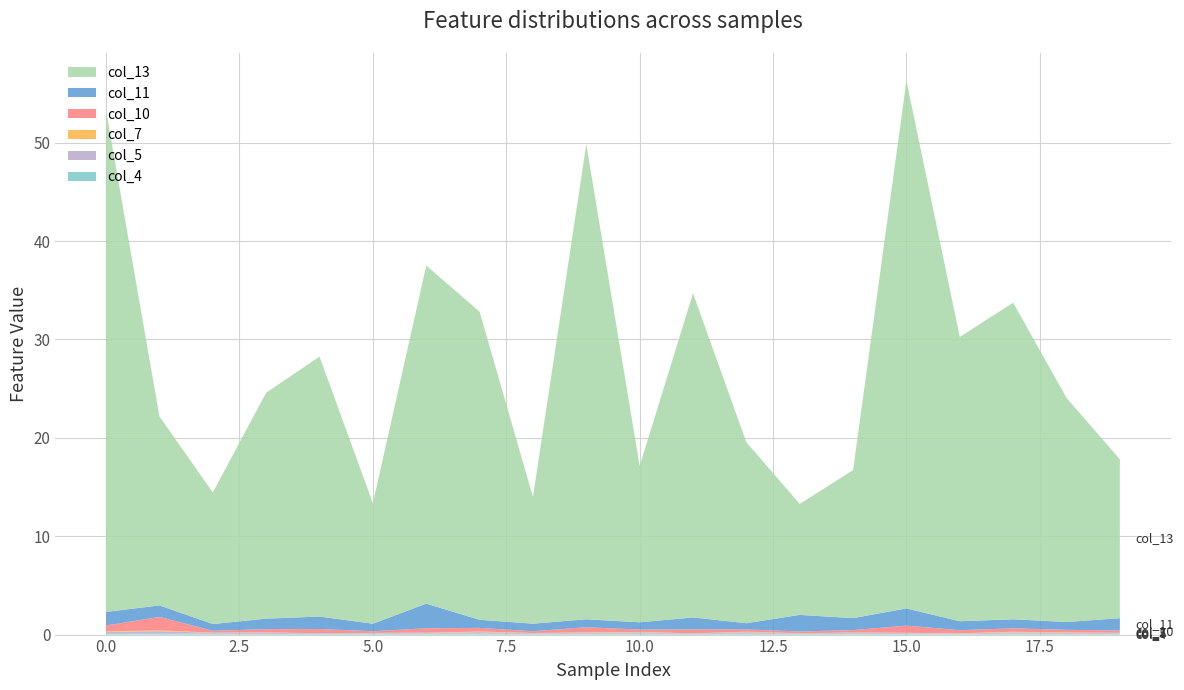

Reading left to right, what are all the values shown in this chart?

col_4: 0=0.1	1=0.1	2=0.1	3=0.1	4=0.1	5=0.1	6=0.1	7=0.1	8=0.1	9=0.1	10=0.1	11=0.1	12=0.1	13=0.1	14=0.1	15=0.1	16=0.1	17=0.1	18=0.1	19=0.1
col_5: 0=0.2	1=0.2	2=0.1	3=0.1	4=0.0	5=0.1	6=0.1	7=0.1	8=0.1	9=0.1	10=0.1	11=0.0	12=0.1	13=0.0	14=0.1	15=0.1	16=0.0	17=0.1	18=0.1	19=0.1
col_7: 0=0.1	1=0.1	2=0.0	3=0.0	4=0.0	5=0.0	6=0.0	7=0.1	8=0.0	9=0.0	10=0.0	11=0.0	12=0.1	13=0.0	14=0.0	15=0.0	16=0.0	17=0.1	18=0.0	19=0.0
col_10: 0=0.6	1=1.4	2=0.2	3=0.3	4=0.4	5=0.2	6=0.4	7=0.4	8=0.2	9=0.5	10=0.2	11=0.4	12=0.2	13=0.2	14=0.2	15=0.7	16=0.3	17=0.3	18=0.3	19=0.2
col_11: 0=1.4	1=1.2	2=0.7	3=1.1	4=1.3	5=0.8	6=2.5	7=0.8	8=0.8	9=0.8	10=0.7	11=1.2	12=0.6	13=1.7	14=1.2	15=1.7	16=0.9	17=0.9	18=0.8	19=1.3
col_13: 0=51.0	1=19.2	2=13.4	3=23.0	4=26.4	5=12.2	6=34.4	7=31.3	8=12.9	9=48.3	10=15.9	11=33.0	12=18.4	13=11.3	14=15.1	15=53.6	16=28.9	17=32.2	18=22.8	19=16.2